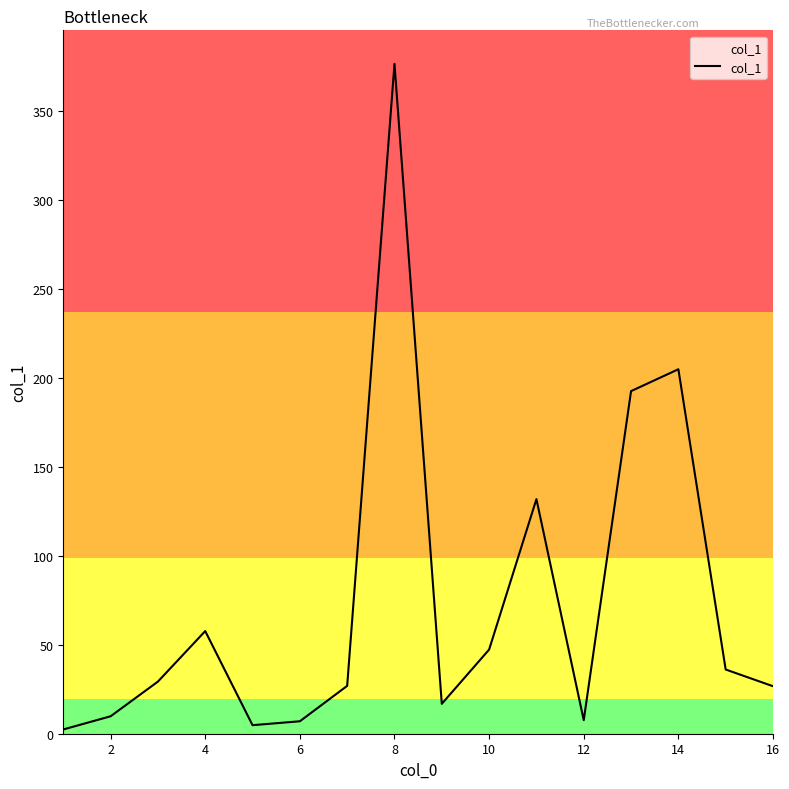

What is the difference between the maximum and minimum values?

374.2